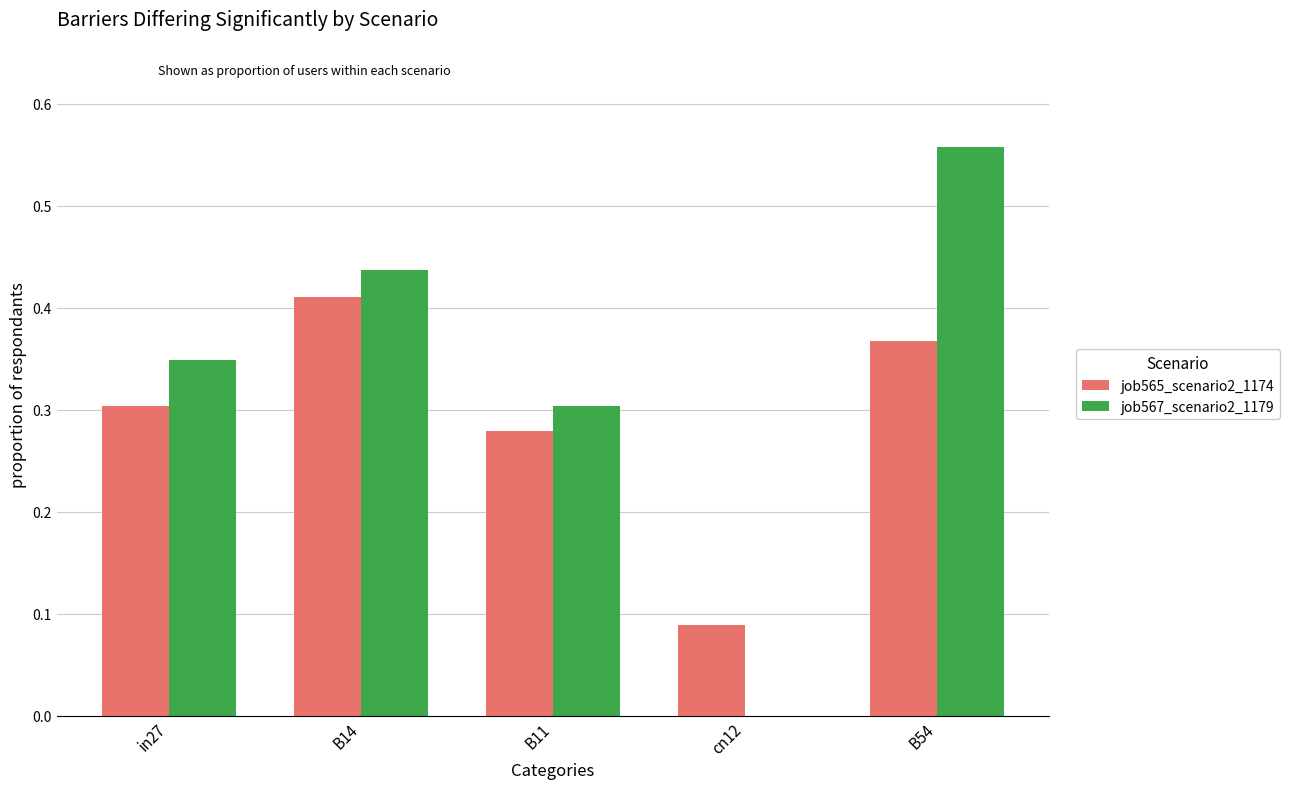

How many groups of bars are there?

5